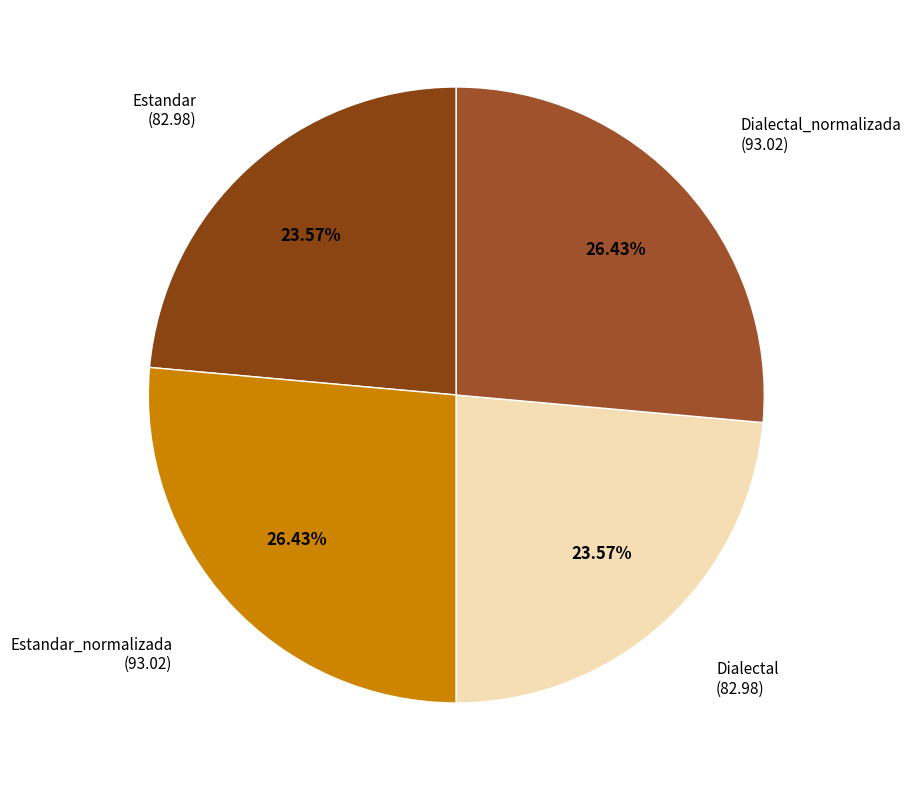

How many segments does this pie chart have?

4